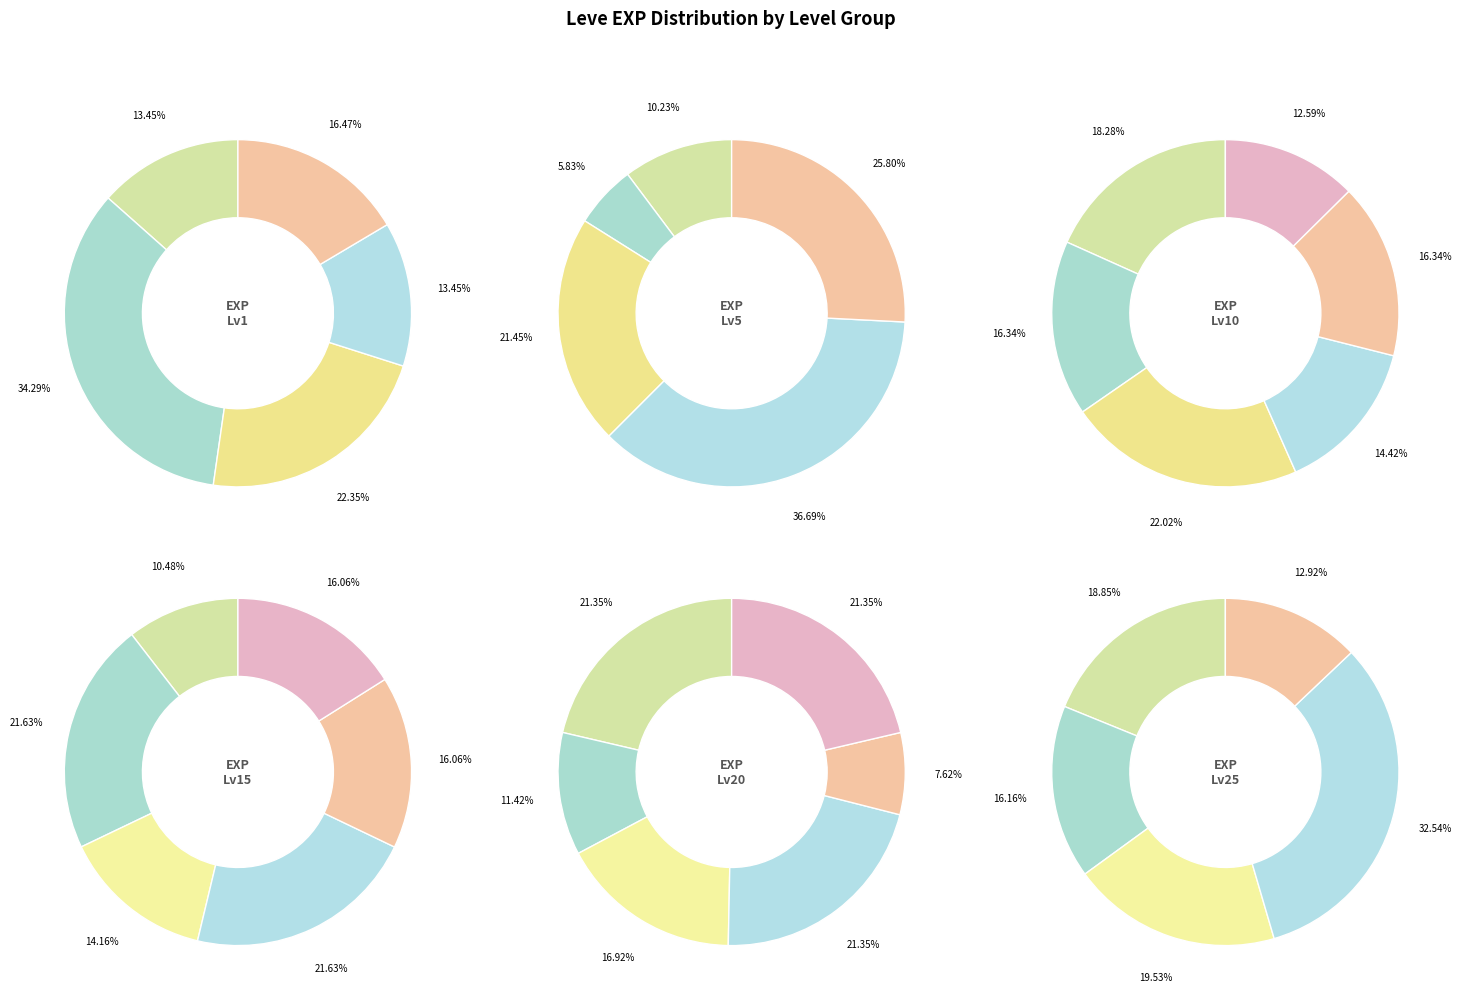

To the nearest percent, what portion does 6 represent?

6%